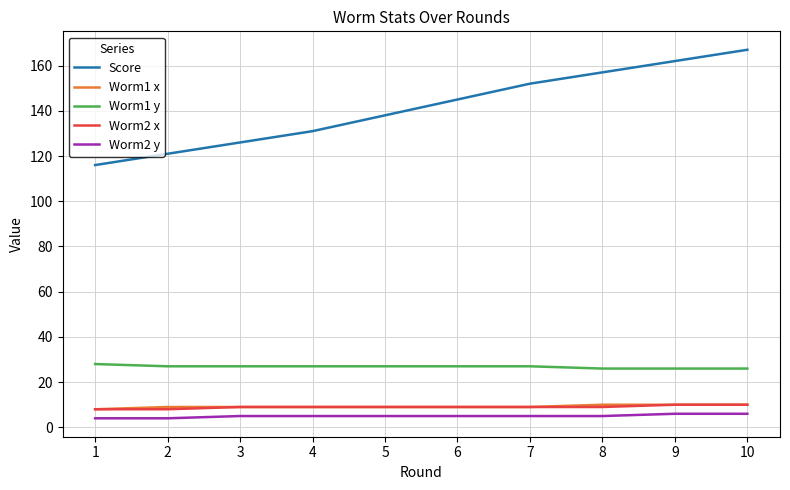

True or false: Worm2 y and Worm1 y cross at least once.

False